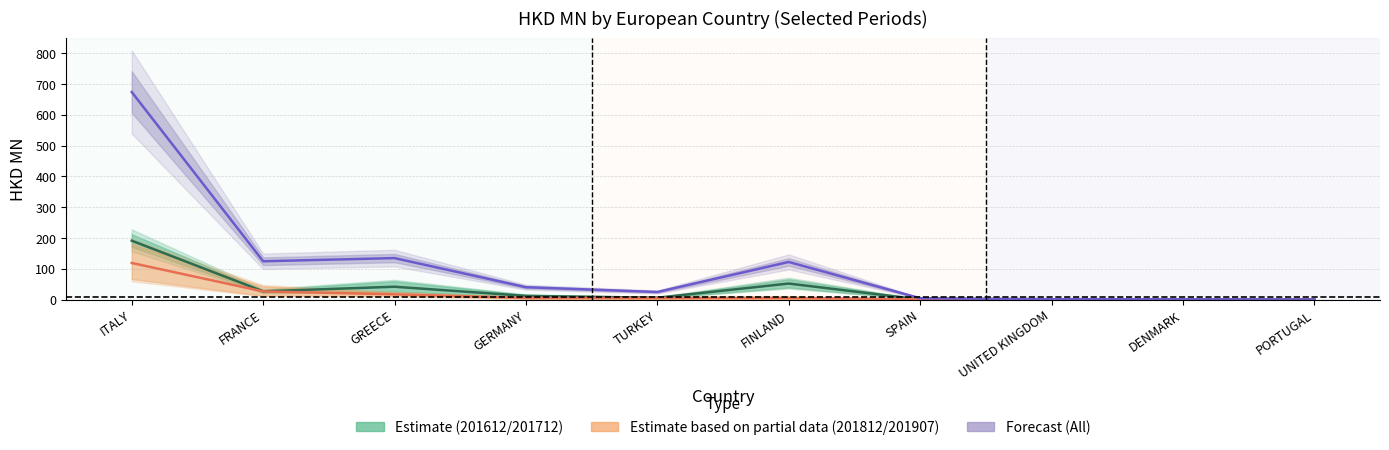

Is the value of 201712 at GREECE greater than the value of 201612 at FRANCE?

Yes